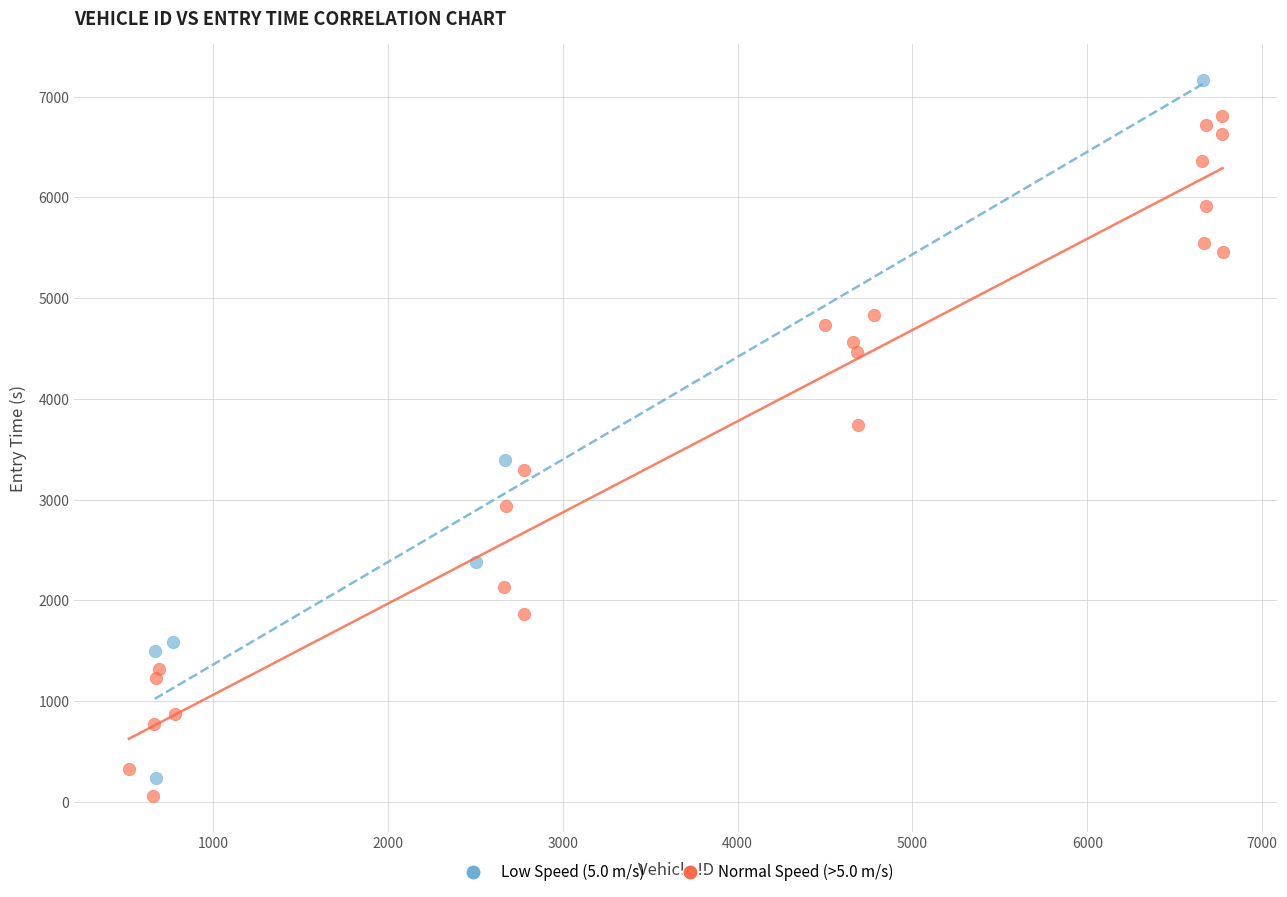

Which series reaches the maximum Y coordinate?

Low Speed (5.0 m/s)